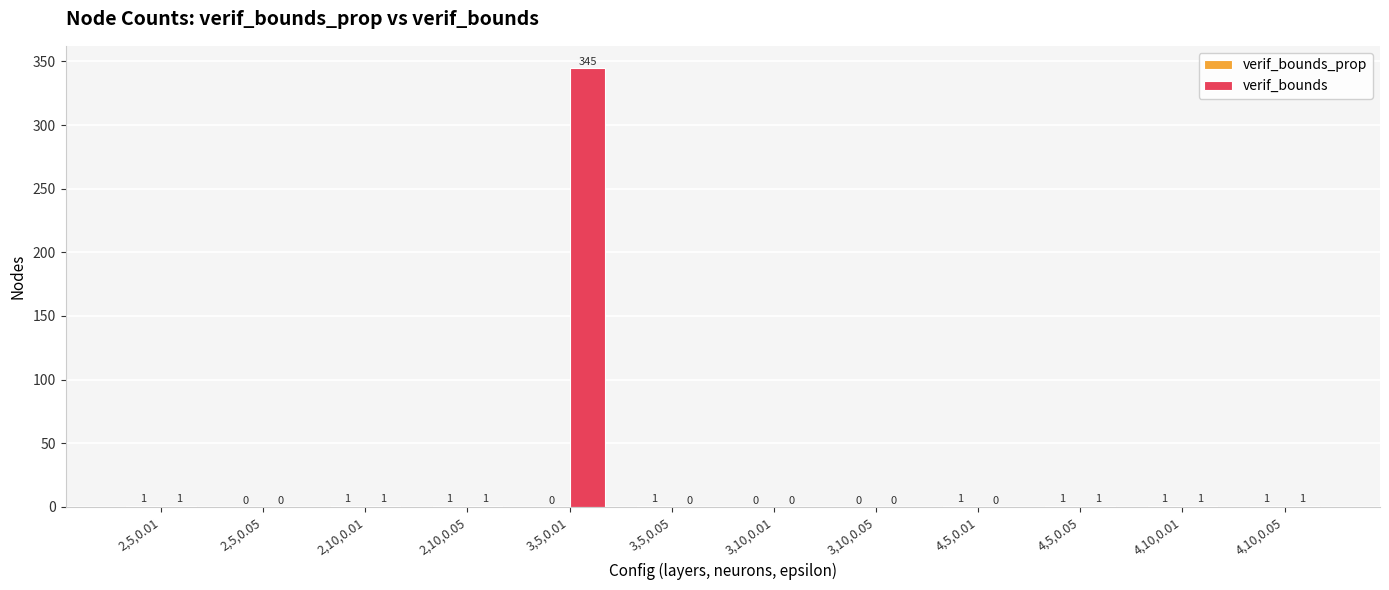

What is the maximum value for verif_bounds?

345